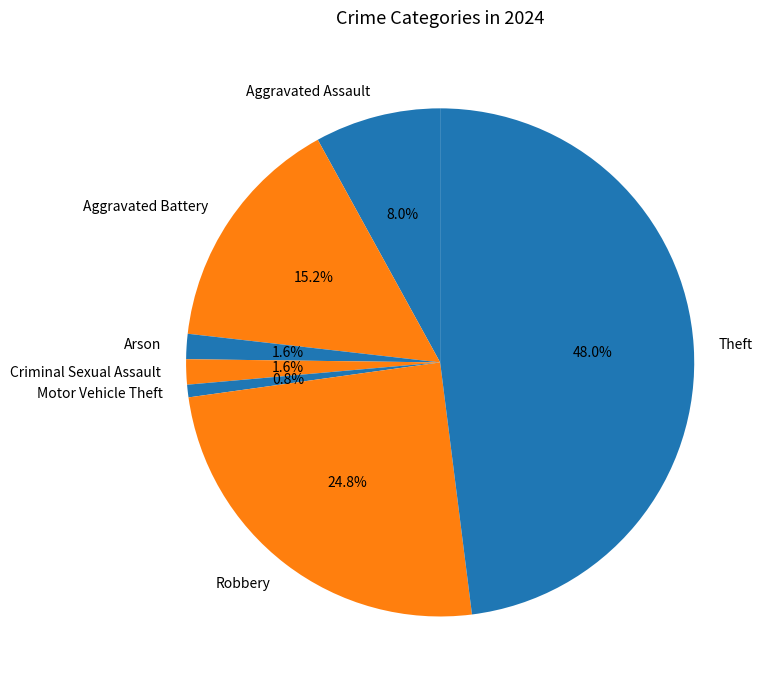

How many segments does this pie chart have?

7